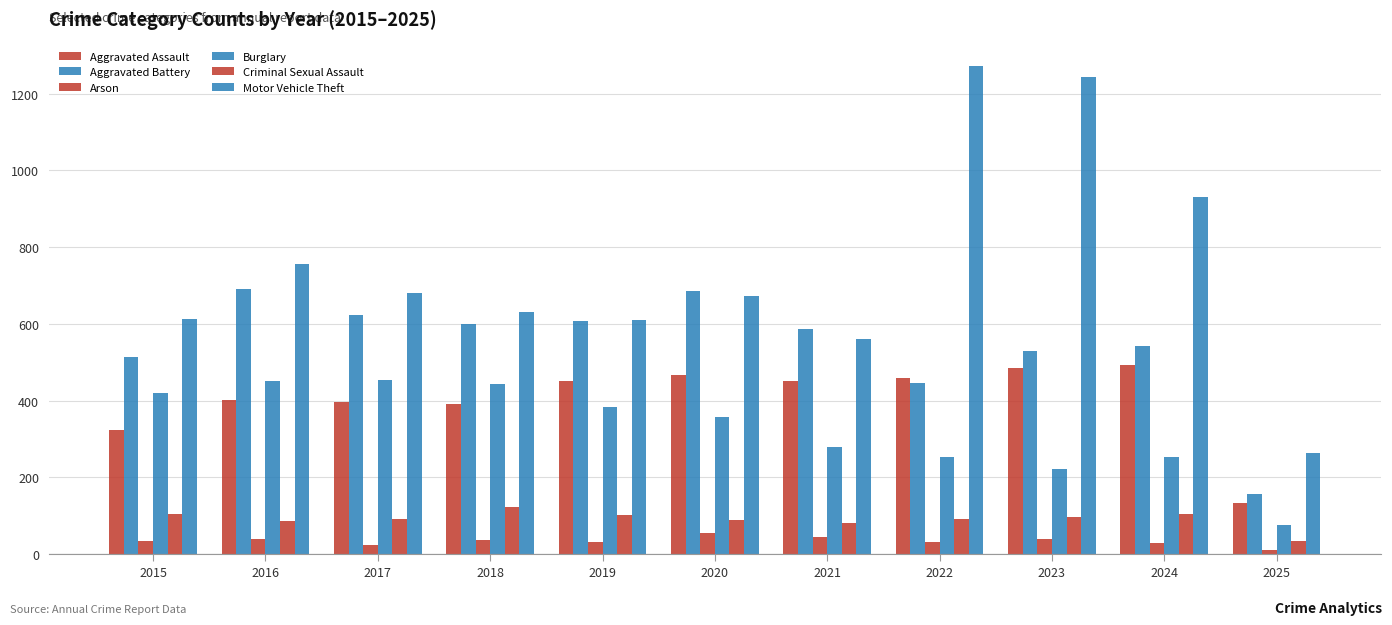

Reading right to left, what are all the values shown in this chart?

Aggravated Assault: 2025=134	2024=492	2023=486	2022=458	2021=452	2020=466	2019=452	2018=392	2017=396	2016=402	2015=323
Aggravated Battery: 2025=158	2024=543	2023=529	2022=446	2021=587	2020=686	2019=608	2018=600	2017=623	2016=691	2015=515
Arson: 2025=11	2024=28	2023=39	2022=31	2021=44	2020=55	2019=32	2018=37	2017=23	2016=40	2015=35
Burglary: 2025=77	2024=254	2023=223	2022=253	2021=280	2020=357	2019=383	2018=443	2017=453	2016=451	2015=421
Criminal Sexual Assault: 2025=34	2024=106	2023=98	2022=93	2021=81	2020=89	2019=102	2018=123	2017=91	2016=87	2015=105
Motor Vehicle Theft: 2025=264	2024=931	2023=1244	2022=1272	2021=560	2020=673	2019=611	2018=631	2017=680	2016=756	2015=614